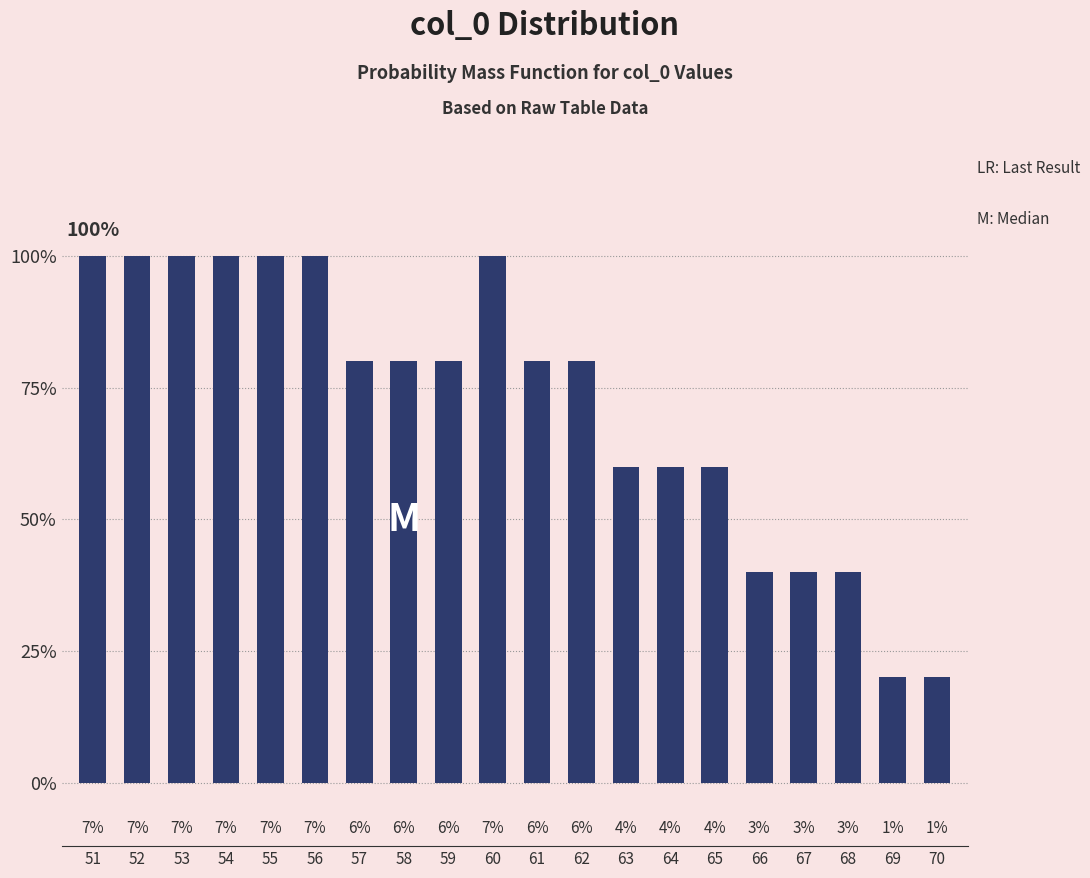

List the labels in order of value, largest first.

51, 52, 53, 54, 55, 56, 60, 57, 58, 59, 61, 62, 63, 64, 65, 66, 67, 68, 69, 70